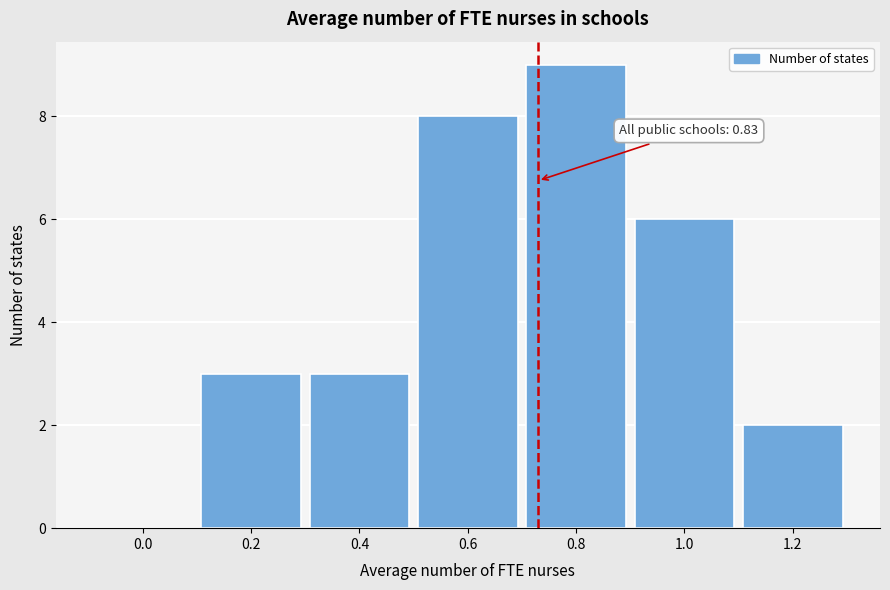

Reading right to left, list all the values displayed in this chart.

1.2=2	1.0=6	0.8=9	0.6=8	0.4=3	0.2=3	0.0=0